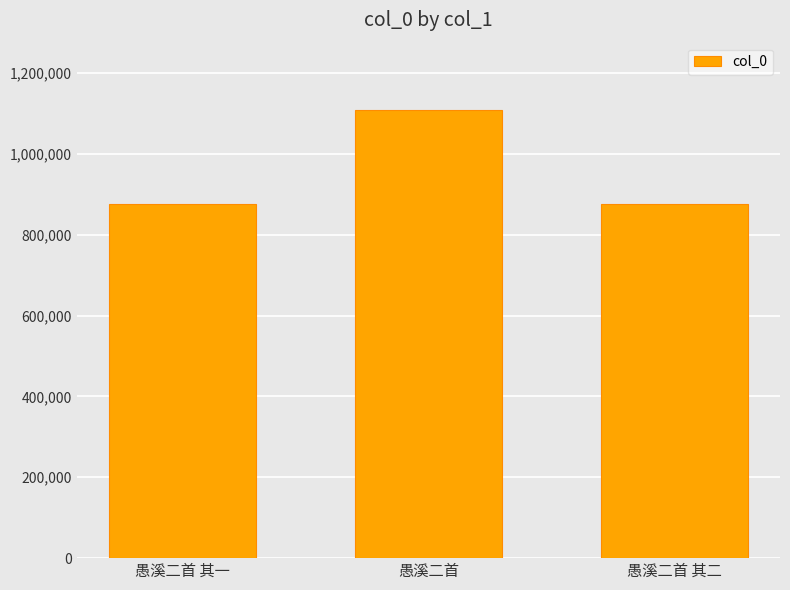

What is the value of the 2nd bar from the left?

1108888